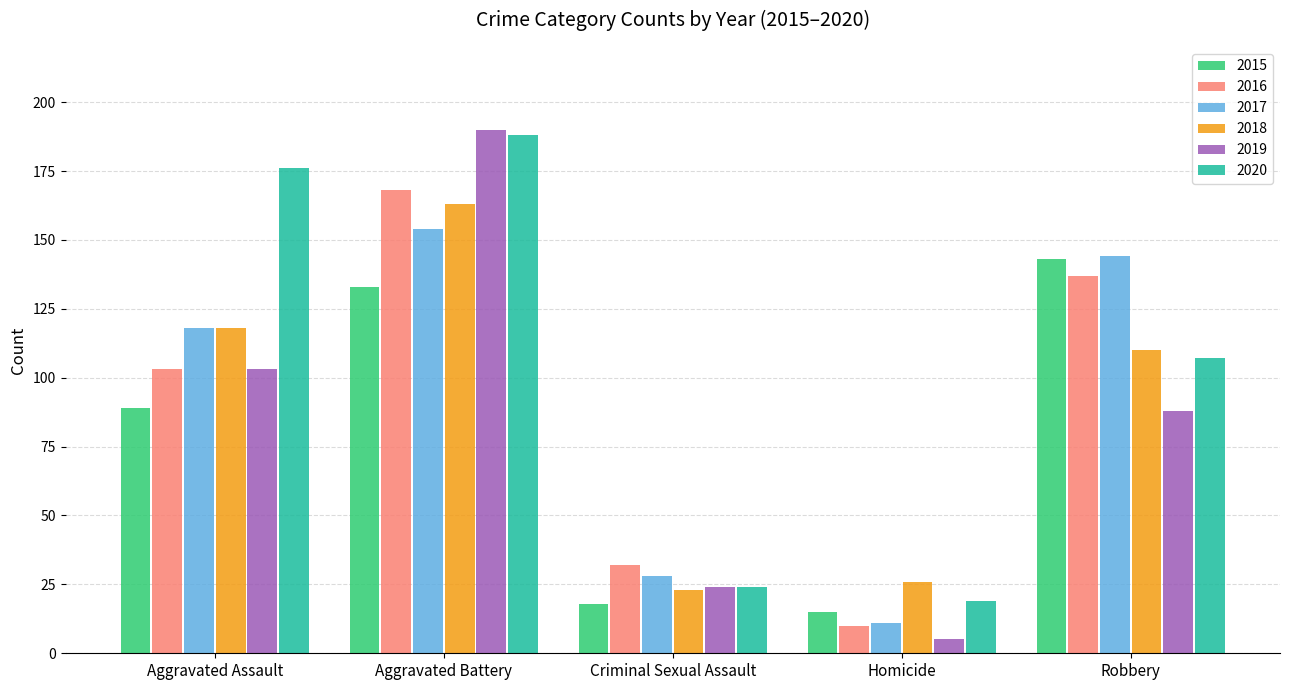

At how many categories does at least one series exceed 41?

3